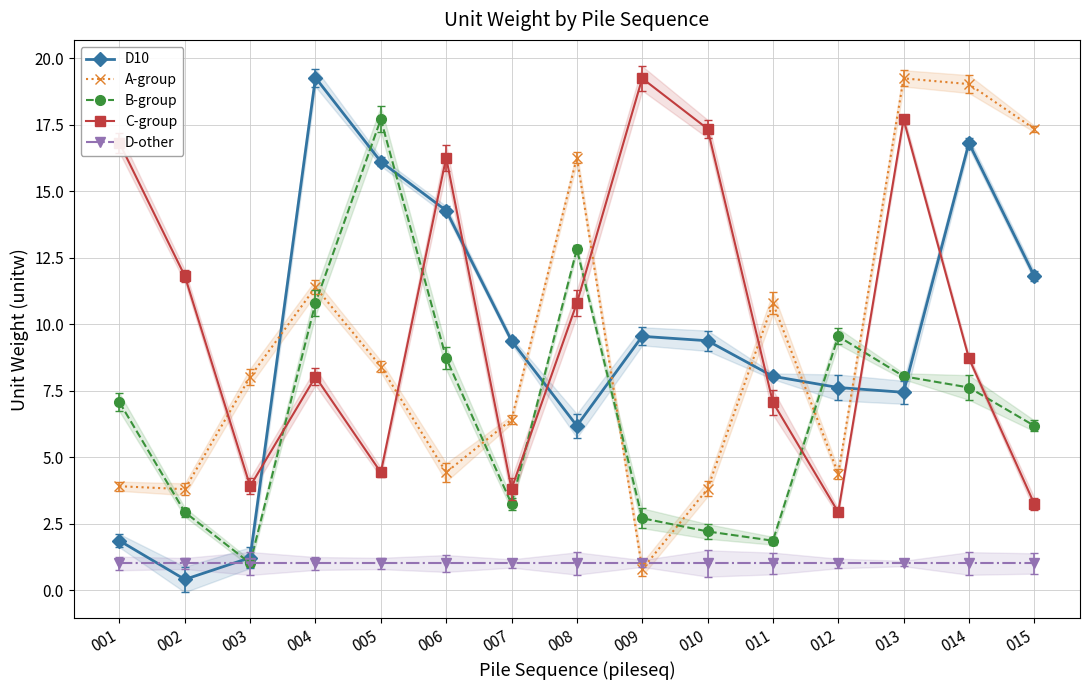

What is the value of the C-group point at the 13th from the left?

17.7